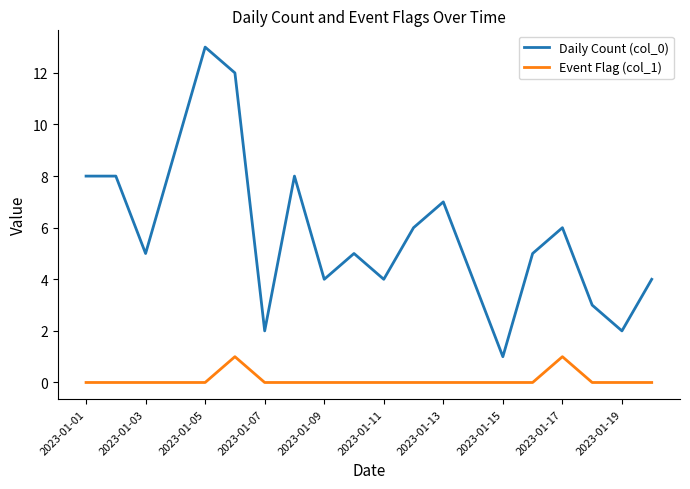

Which series has the largest total across all categories?

Daily Count (col_0)